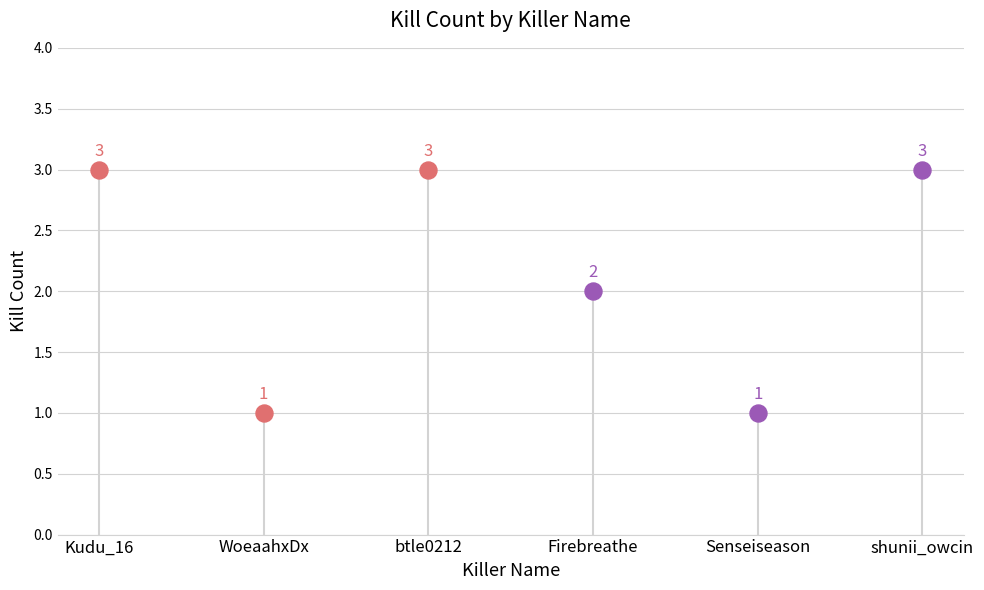

Between Kudu_16 and btle0212, which is larger?

Kudu_16